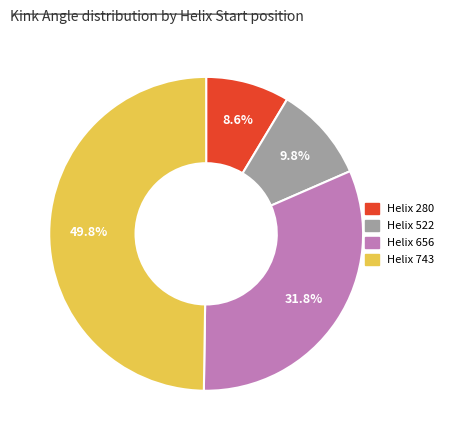

Which category has the biggest portion of the pie?

743